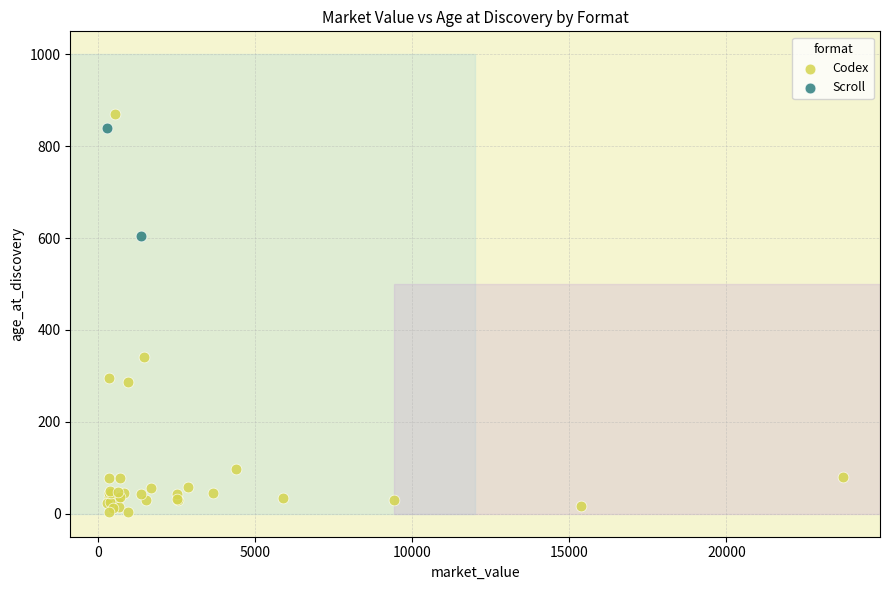

What are all the series names shown in the legend?

Codex, Scroll